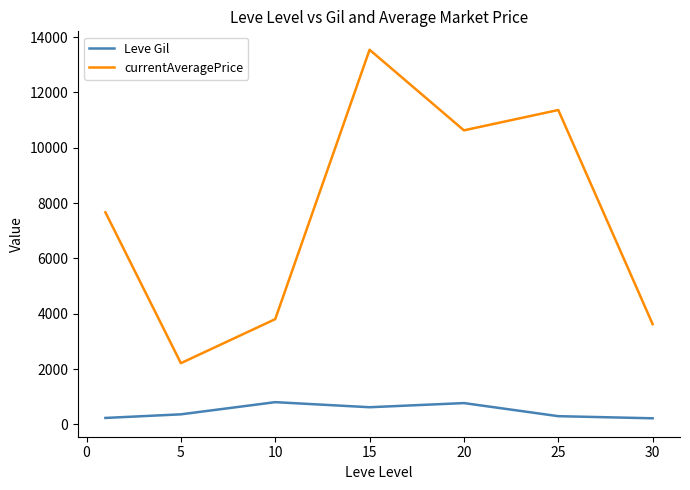

What is the difference between the maximum and minimum values in the Leve Gil series?

583.3